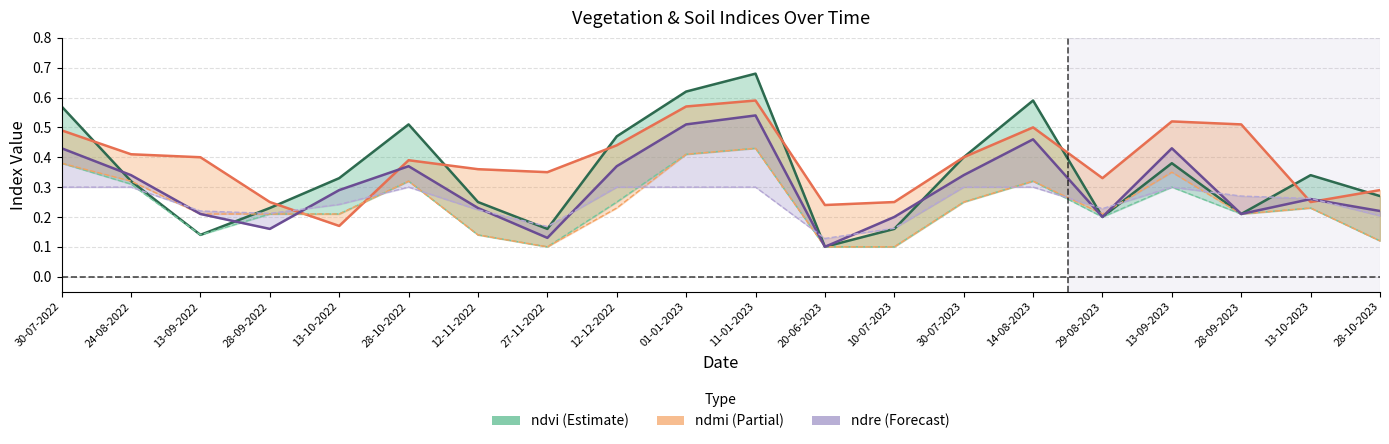

What is the difference between the highest and lowest values at 12-11-2022?

0.1